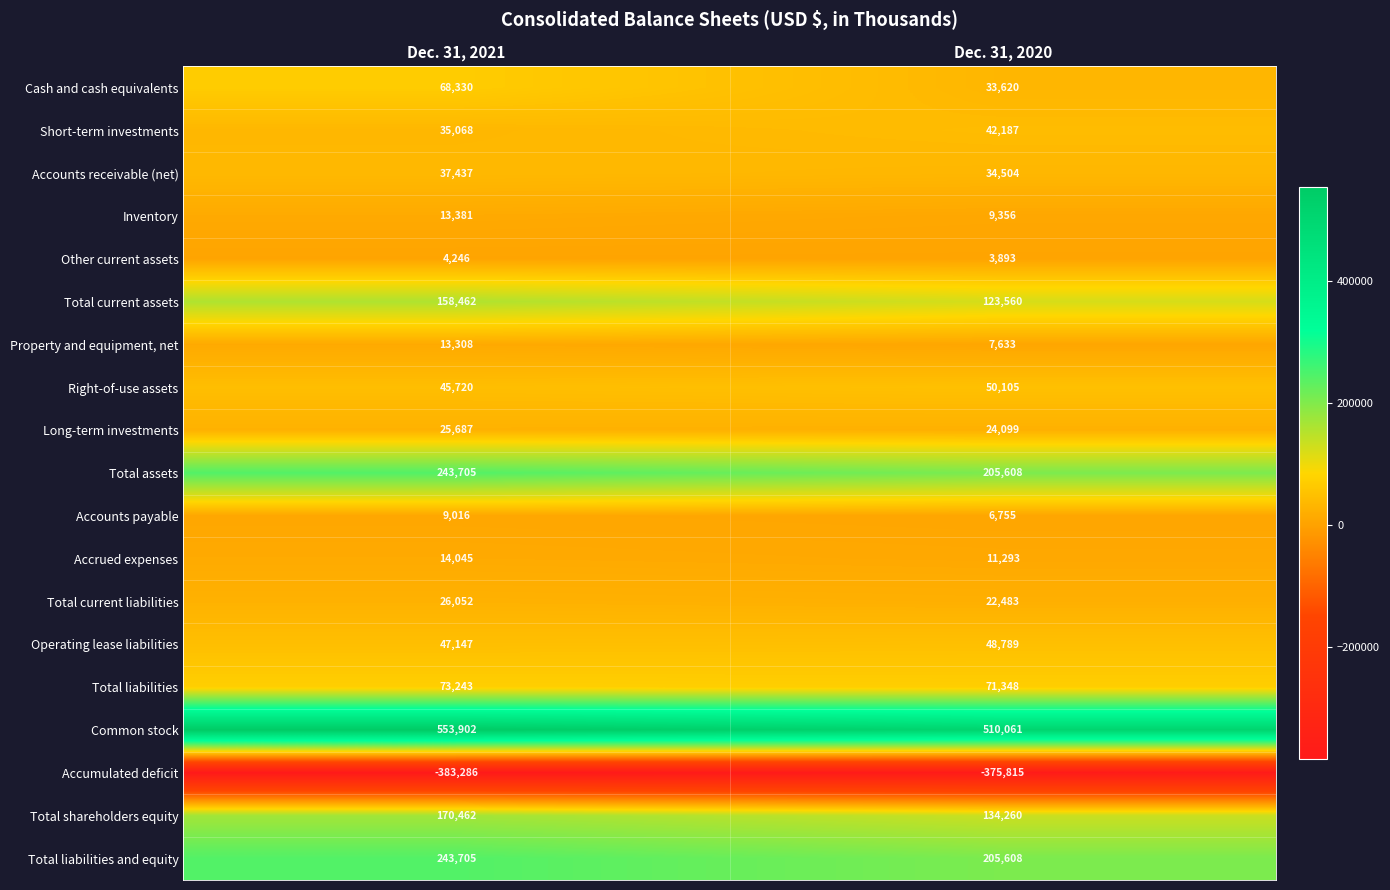

The value of Common stock at Dec. 31, 2020 is 510061. True or false?

True